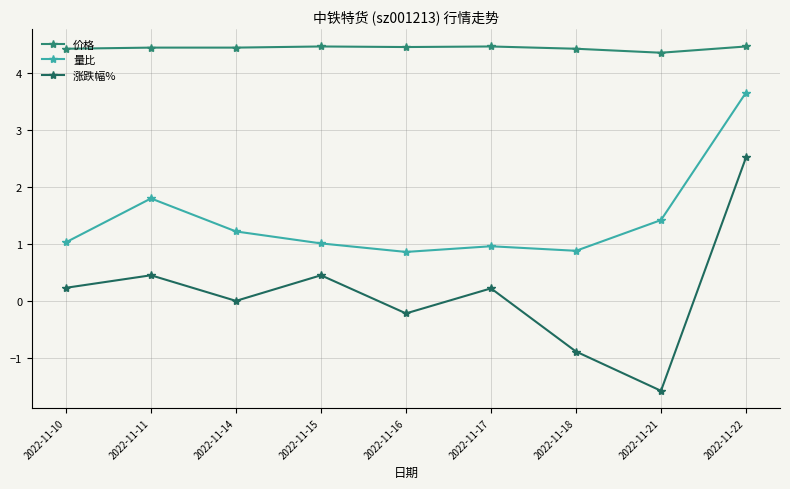

List the series in order of their overall mean, highest first.

价格, 量比, 涨跌幅%